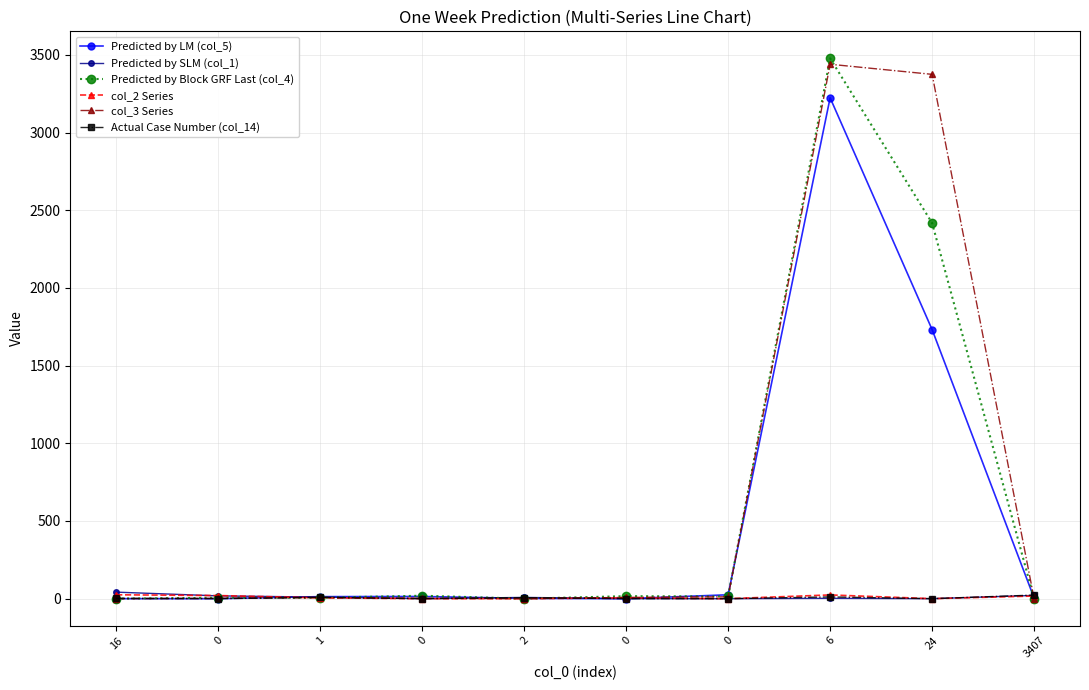

Is this an area chart (filled region under the line)?

No